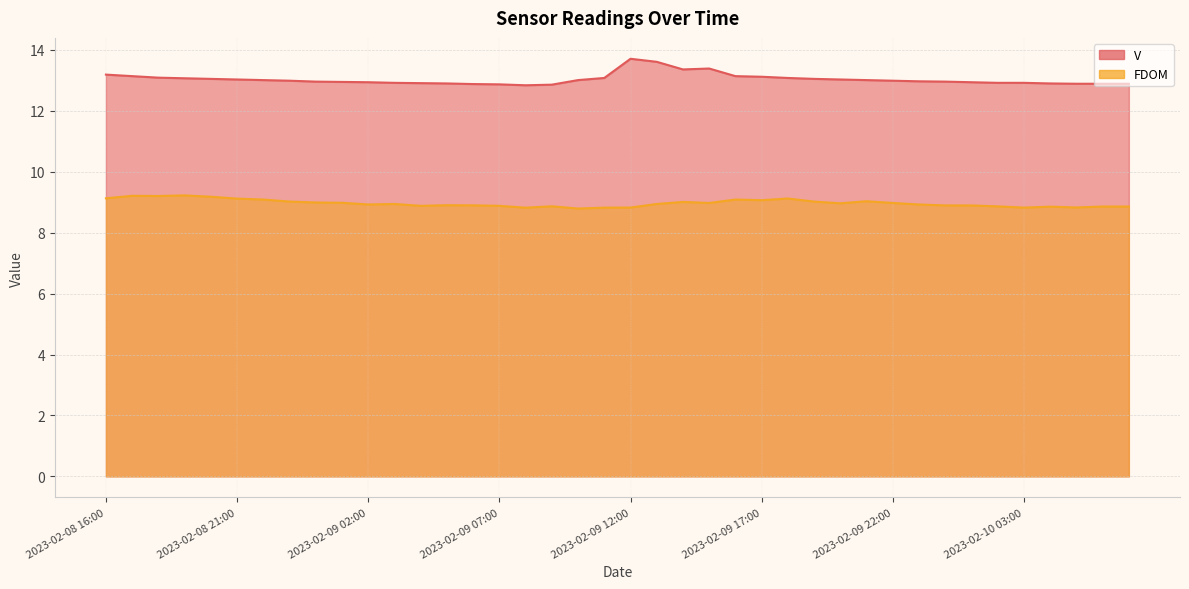

Is the value of V at 2023-02-09 01:00 greater than the value of FDOM at 2023-02-09 15:00?

Yes